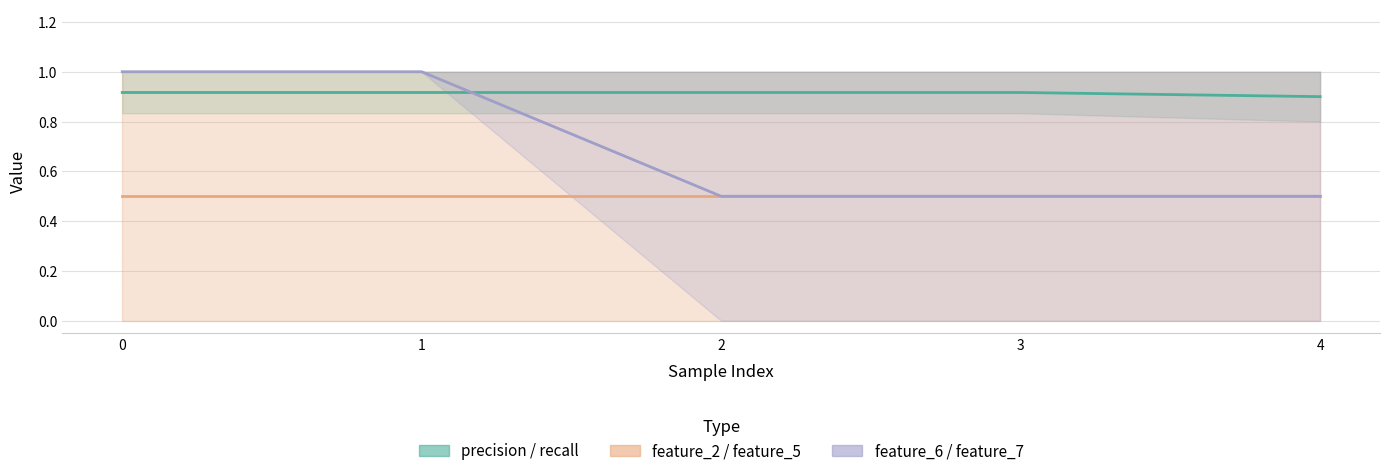

The value of feature_7 at 0 is 1.0. True or false?

True